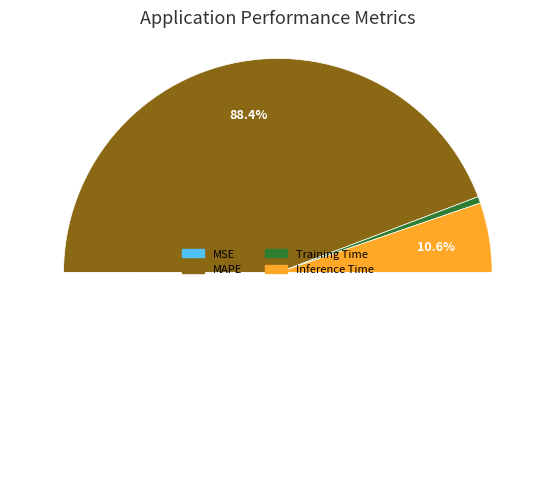

Combined, what portion of the pie is Inference Time and MSE?

10.6%